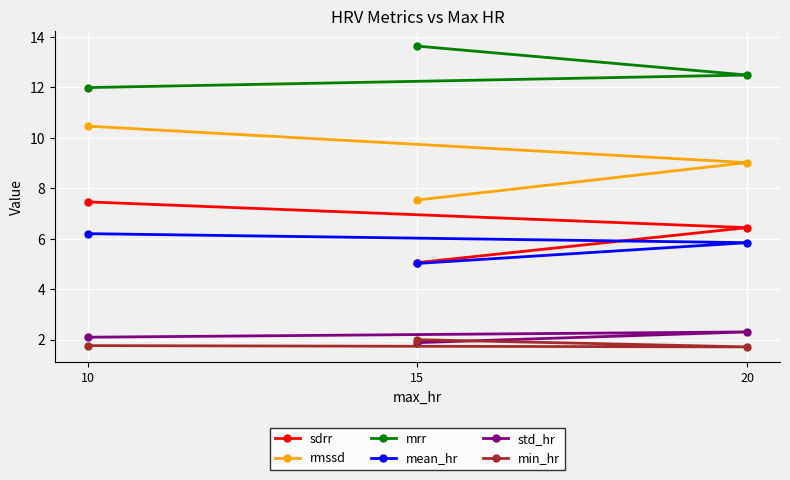

Is the value of mean_hr at 10 greater than the value of rmssd at 10?

No